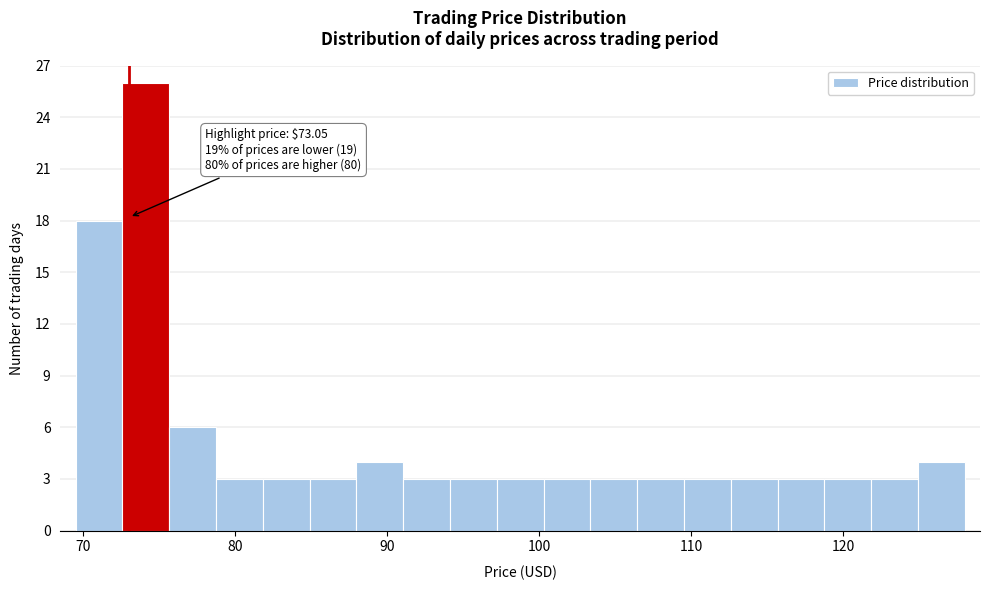

Around what value on the x-axis is the tallest bar? Give the approximate position of its centre, as read against the axis.

74